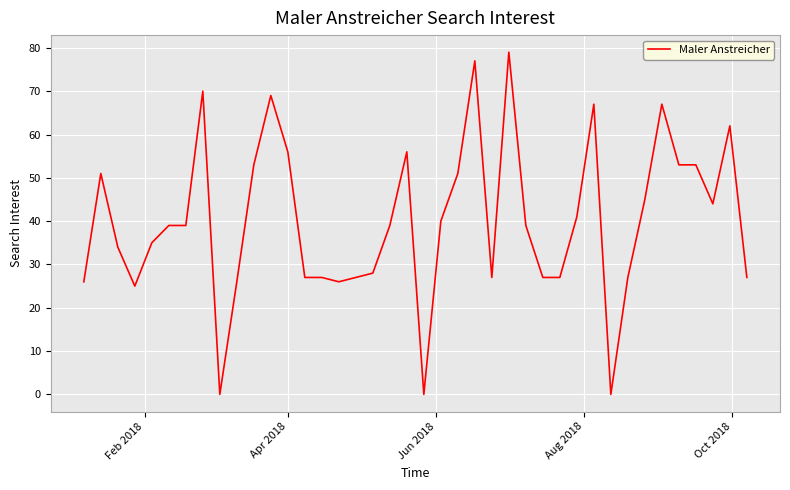

What is the maximum value shown in the chart?

79